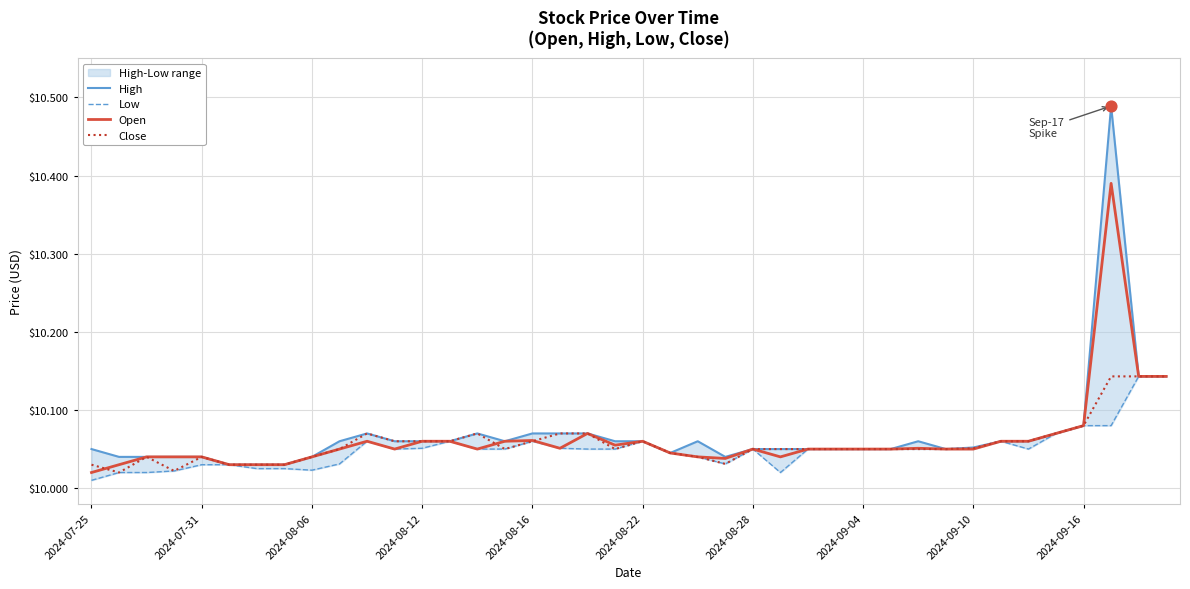

At how many categories does at least one series exceed 10?

40